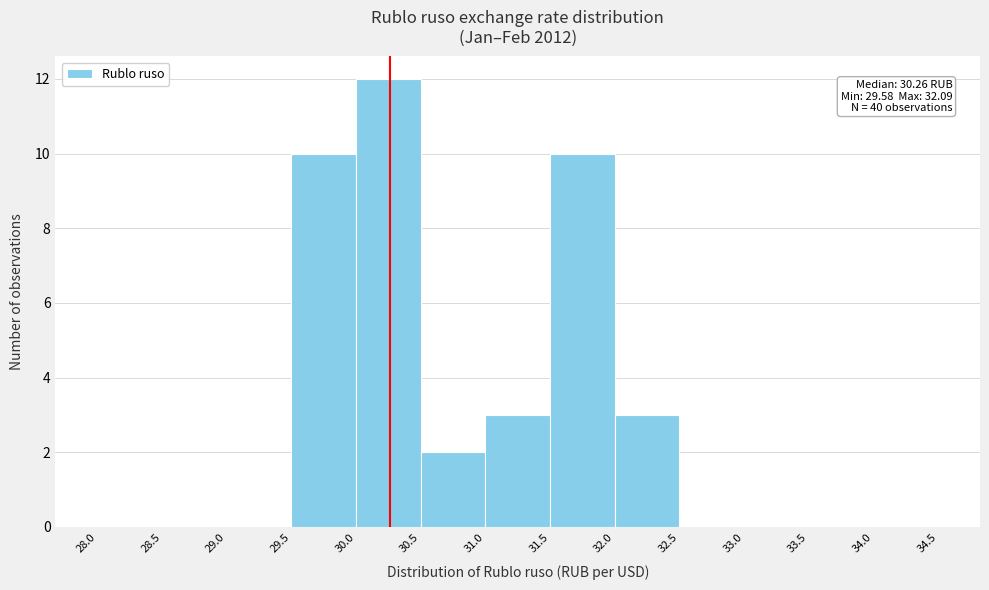

Which range on the x-axis has the tallest bar?

30.0 to 30.5